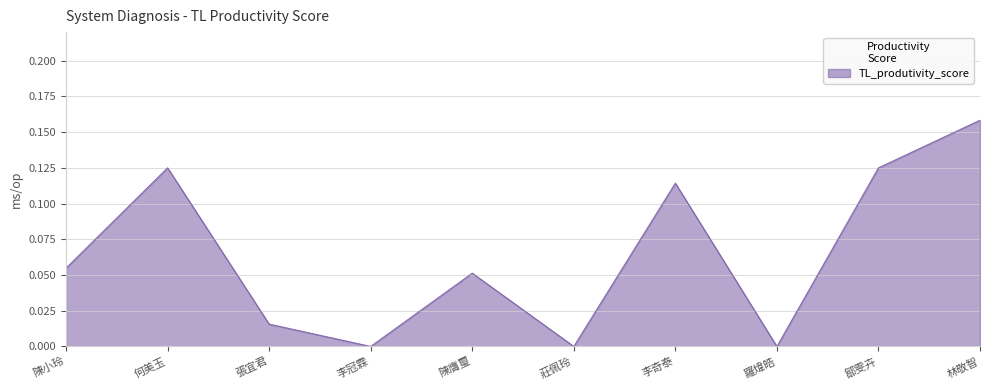

How many lines are shown in the chart?

1